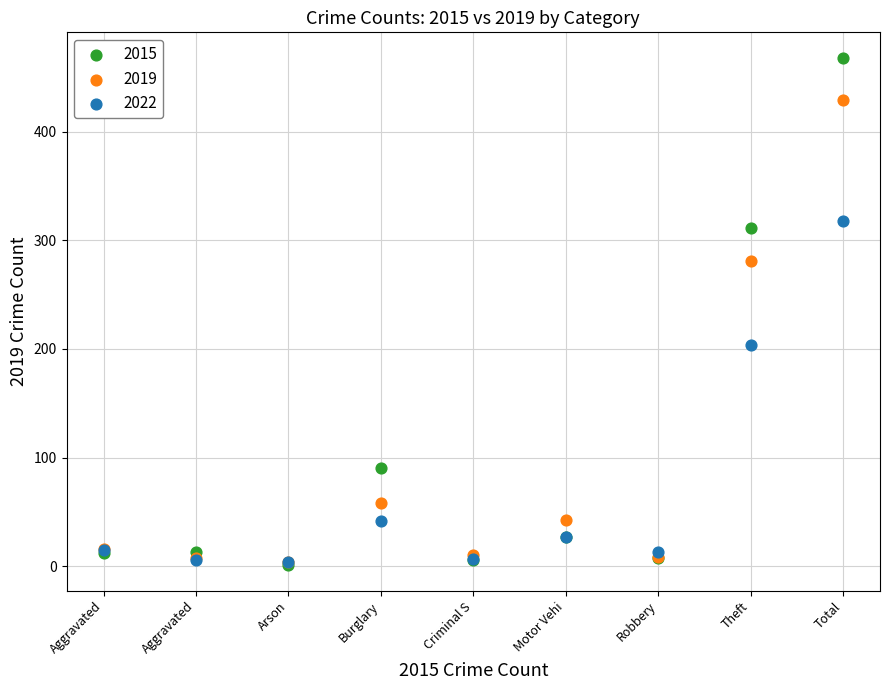

In the 2022 series, what Y value is closest to 161?

204